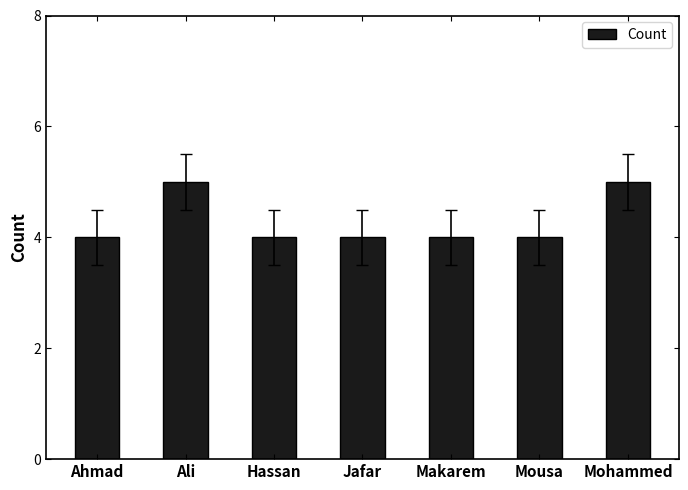

What is the label of the 5th bar from the right?

Hassan